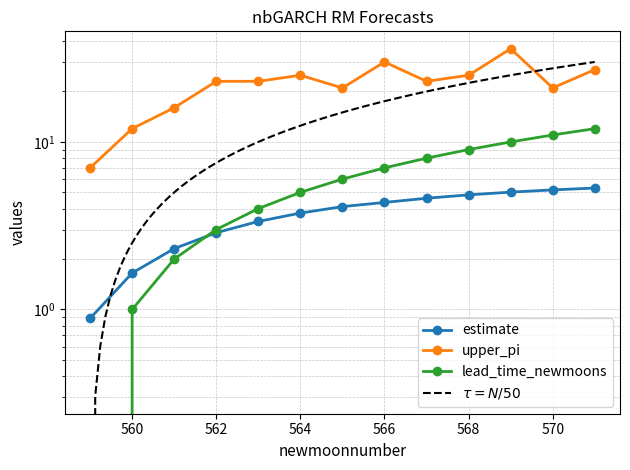

At which label does upper_pi reach its minimum?

559